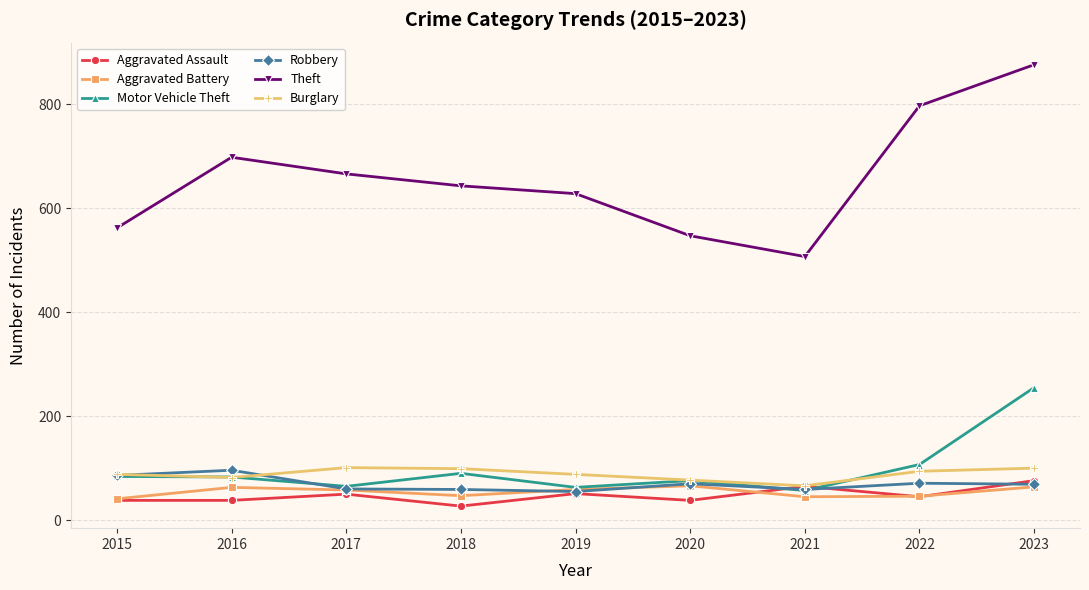

Which series has the widest spread of values?

Theft